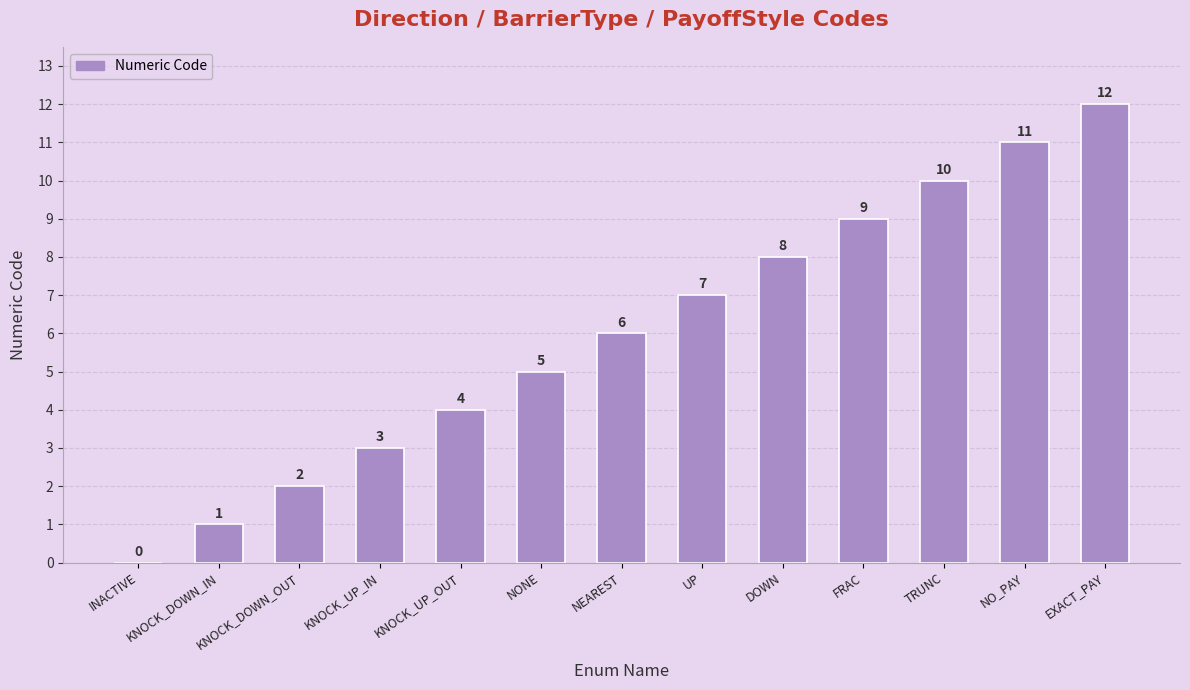

What is the sum of the values at INACTIVE and EXACT_PAY?

12